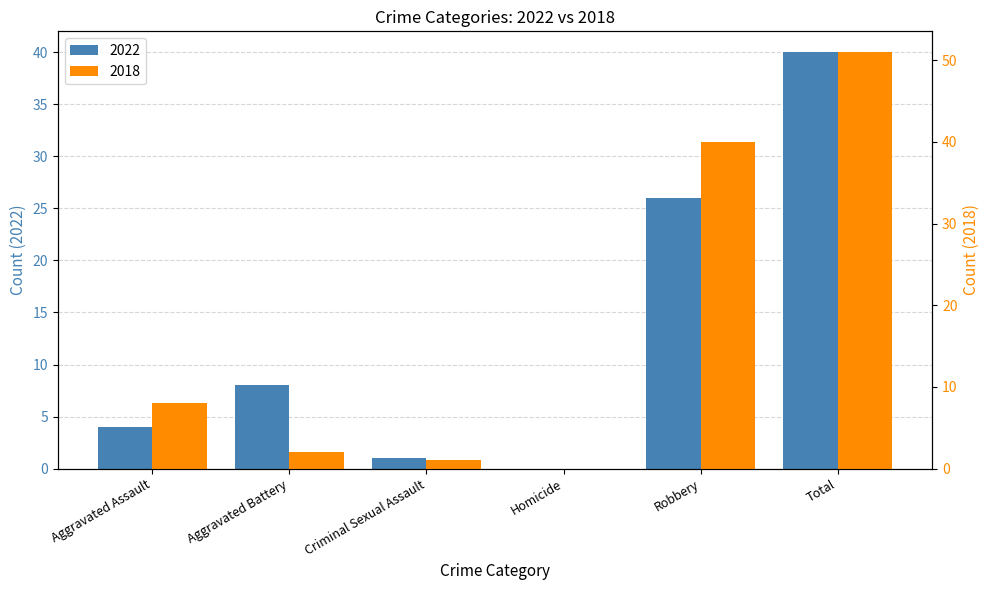

What is the total value across all series at Robbery?

66